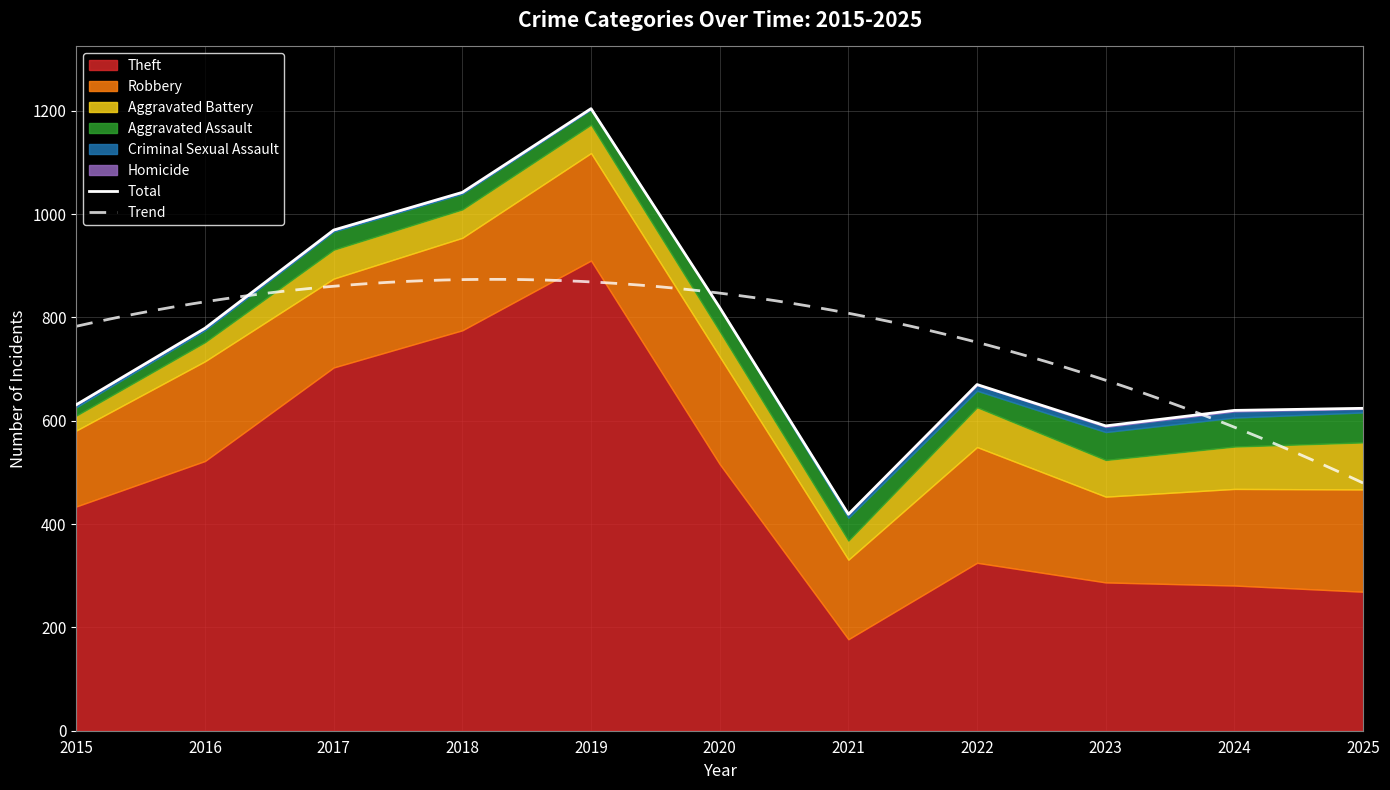

True or false: Theft and Homicide cross at least once.

False